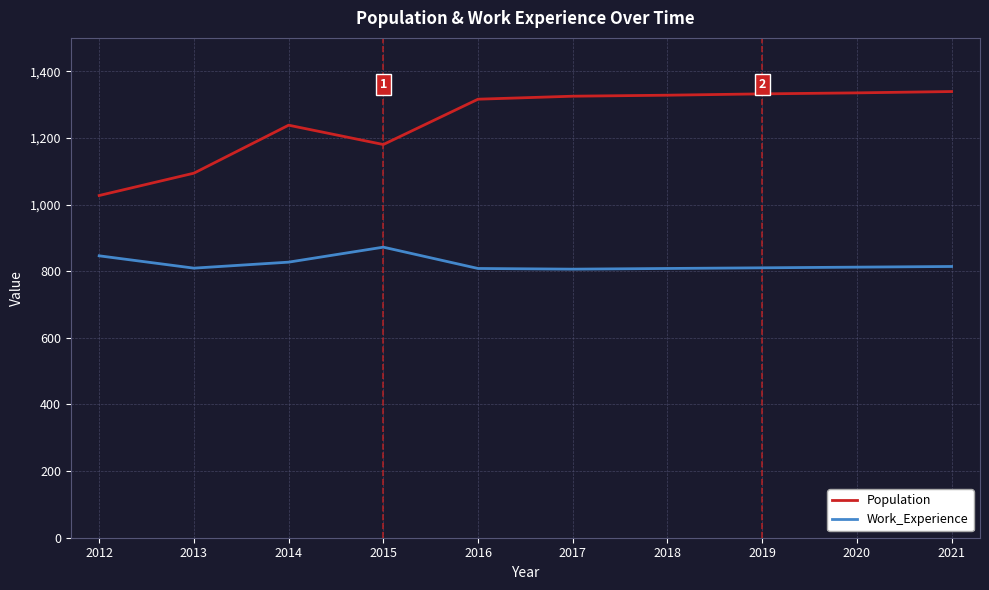

Is the value of Work_Experience at 2015 greater than the value of Population at 2015?

No